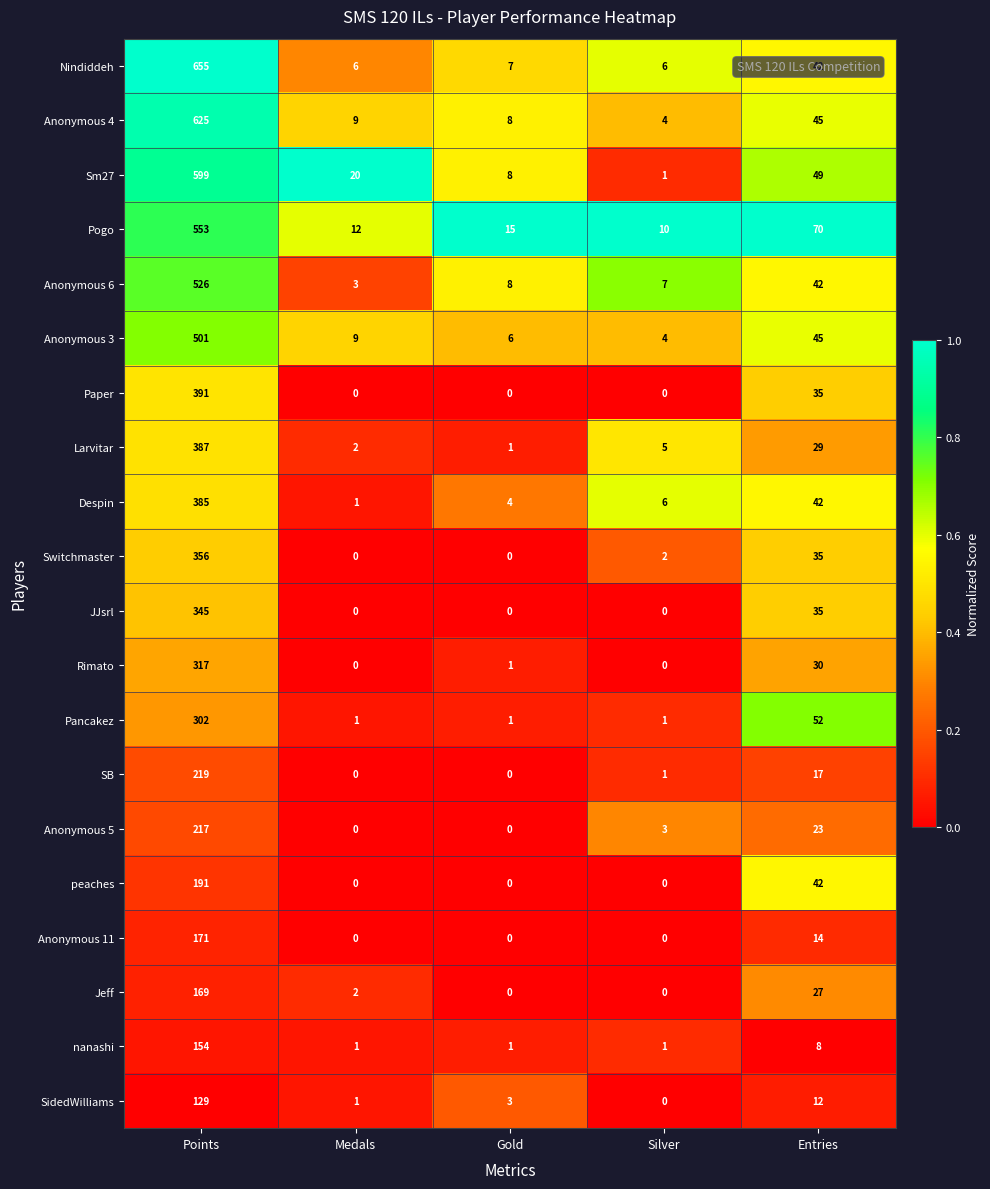

How many series are shown in this chart?

20